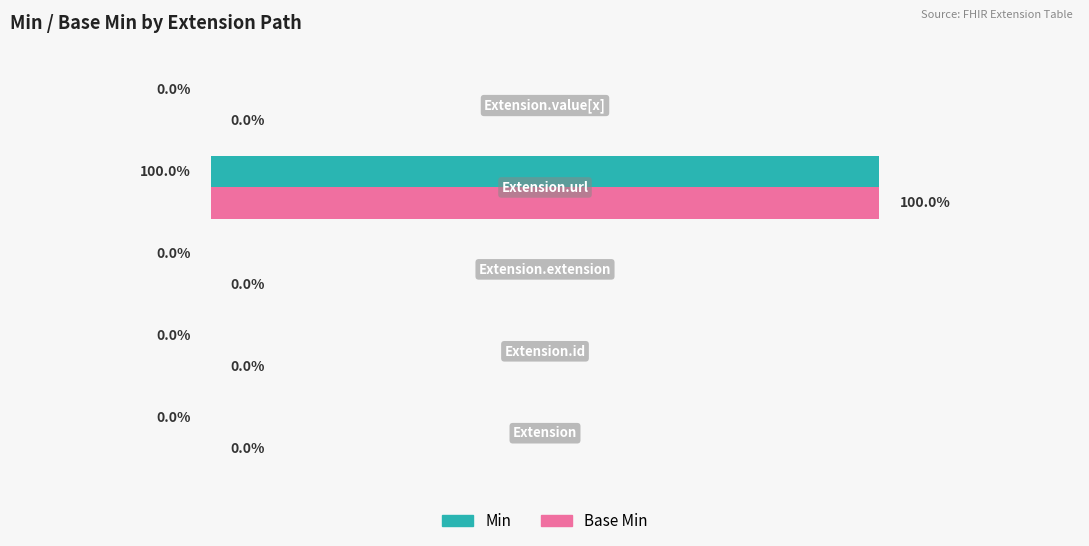

What are all the series names shown in the legend?

Min, Base Min